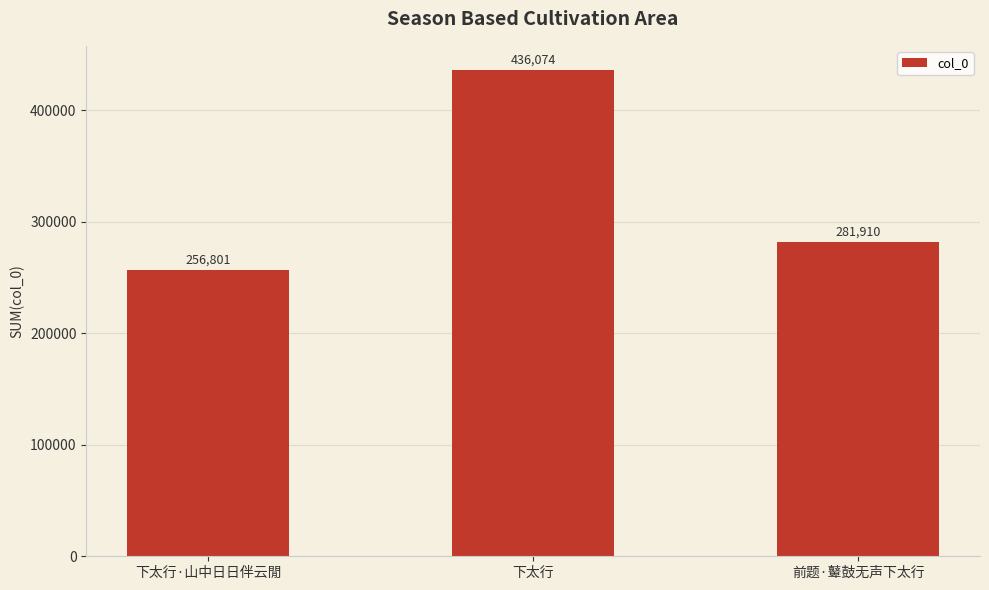

Is it true that the value at 下太行·山中日日伴云閒 is 256801?

True